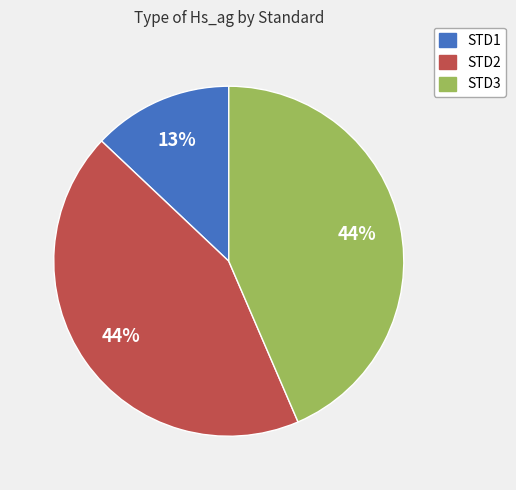

Combined, do STD3 and STD1 account for over 50%?

Yes